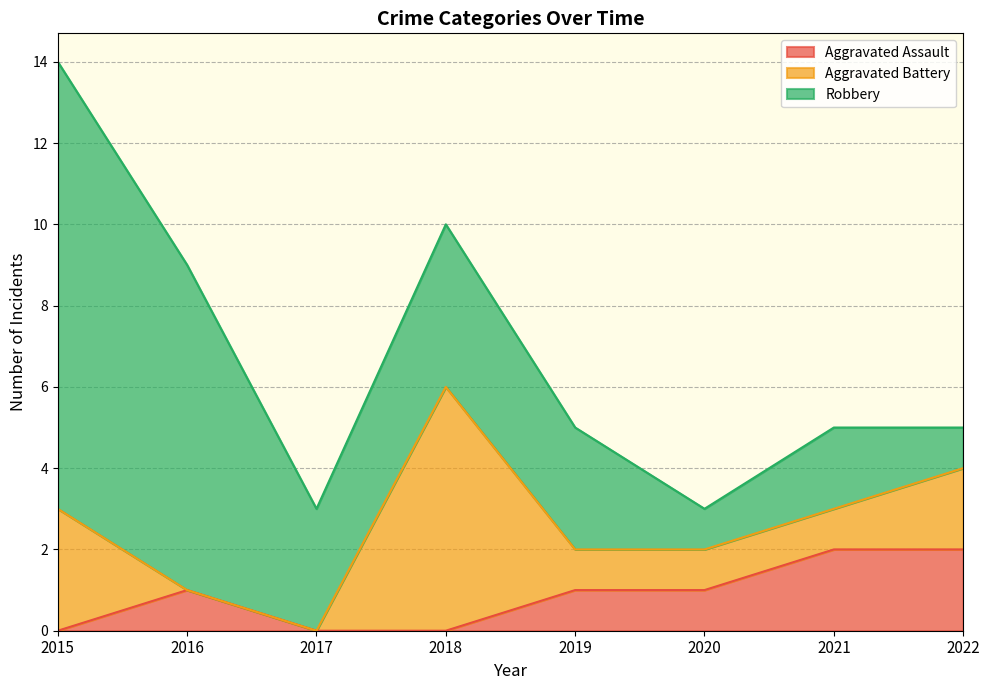

What is the approximate value of Aggravated Battery at 2020?

1